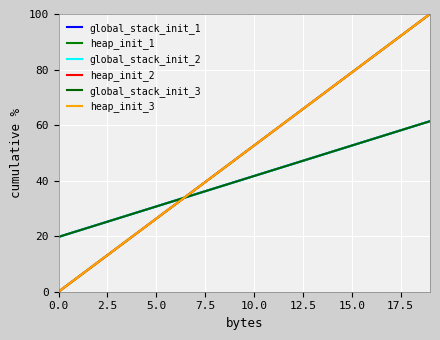

True or false: heap_init_2 and global_stack_init_1 cross at least once.

True